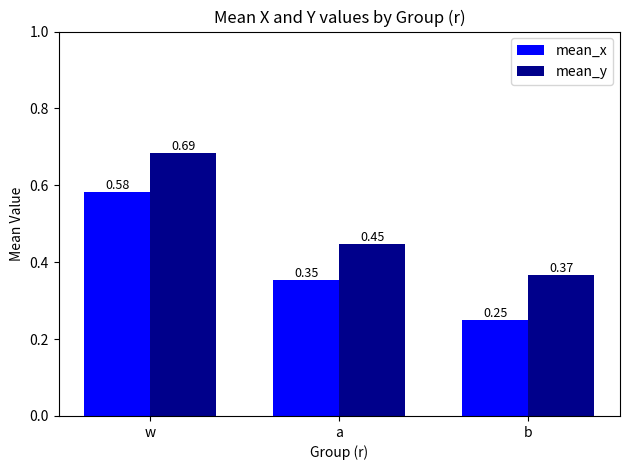

At which category is the sum across all series the highest?

w